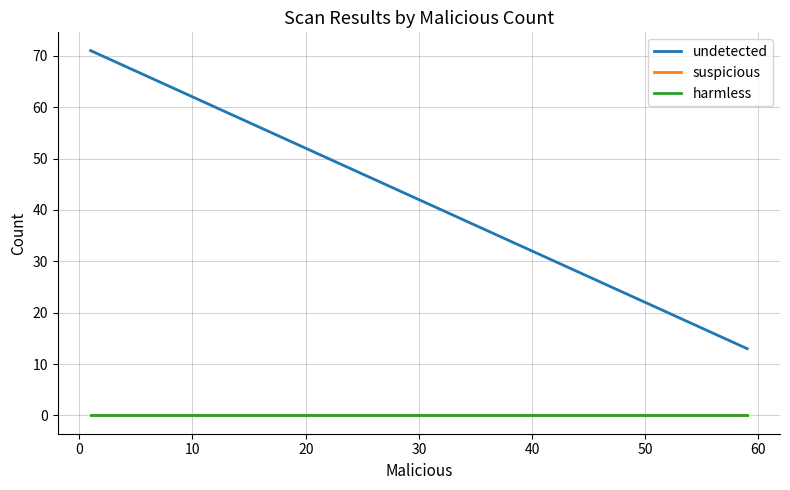

True or false: harmless has more than 2 points higher than both neighbors.

False